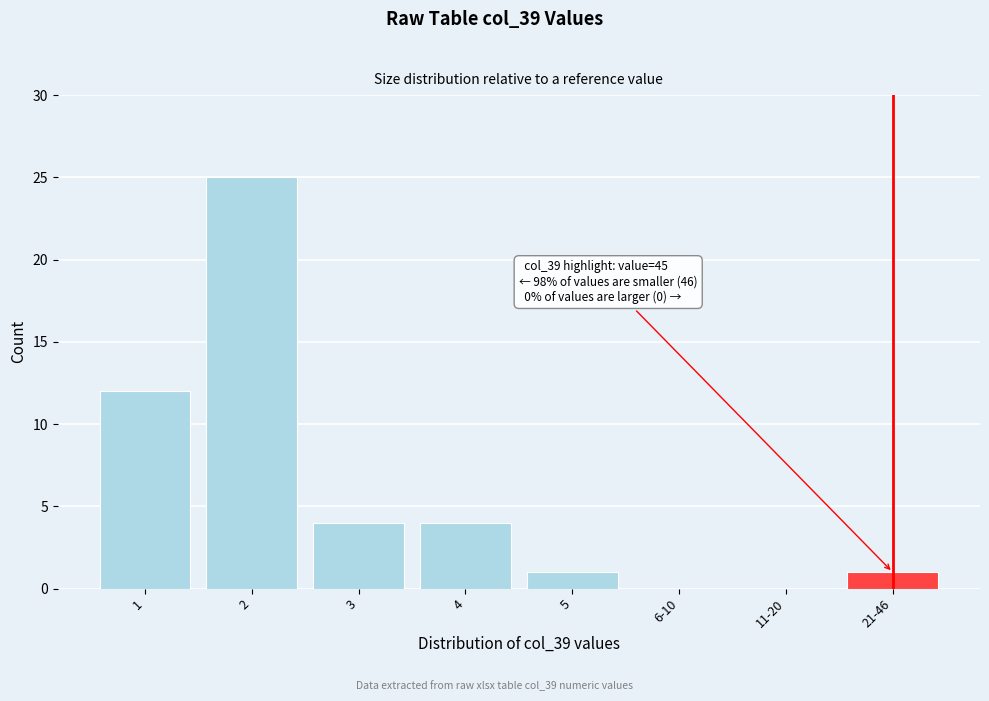

Reading left to right, what are all the values shown in this chart?

1=12	2=25	3=4	4=4	5=1	6-10=0	11-20=0	21-46=1